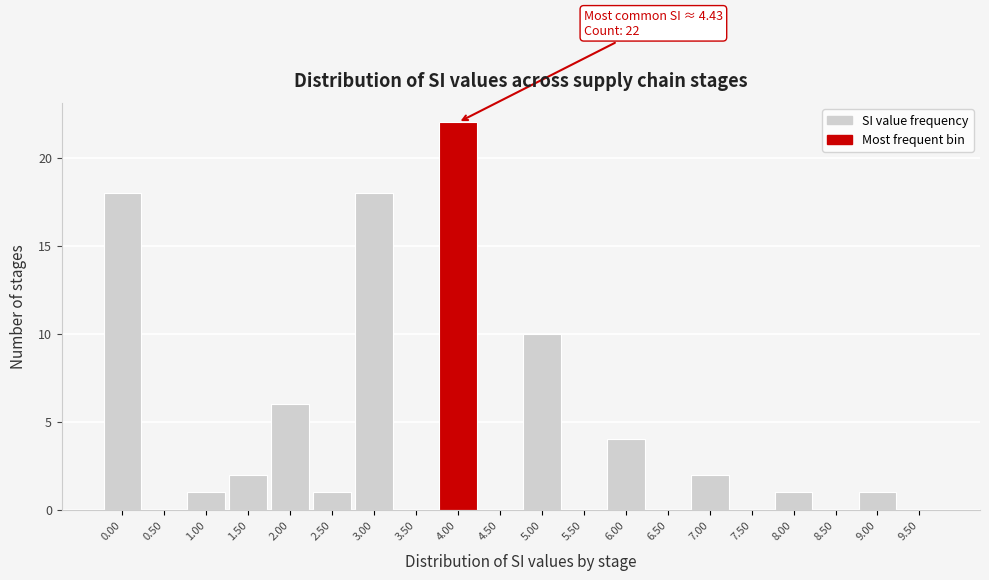

Reading right to left, transcribe all the data shown in this chart.

9.50=0	9.00=1	8.50=0	8.00=1	7.50=0	7.00=2	6.50=0	6.00=4	5.50=0	5.00=10	4.50=0	4.00=22	3.50=0	3.00=18	2.50=1	2.00=6	1.50=2	1.00=1	0.50=0	0.00=18